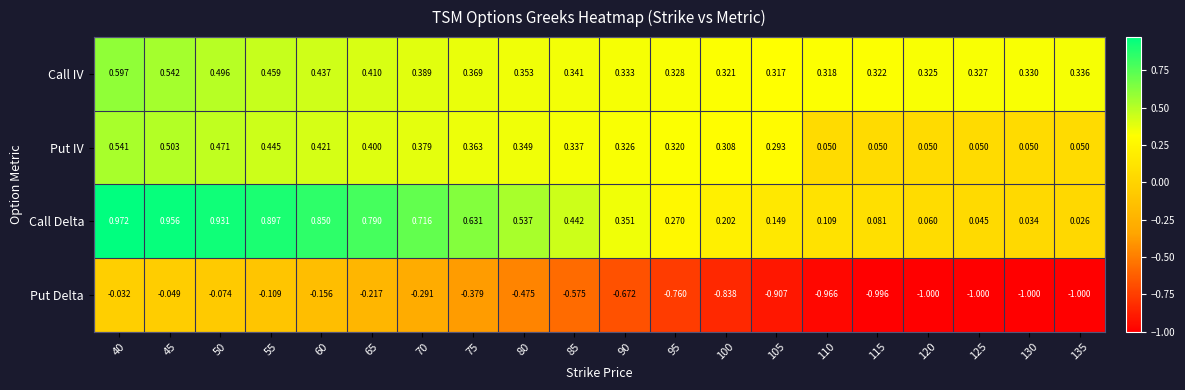

At which category is the sum across all series the highest?

40